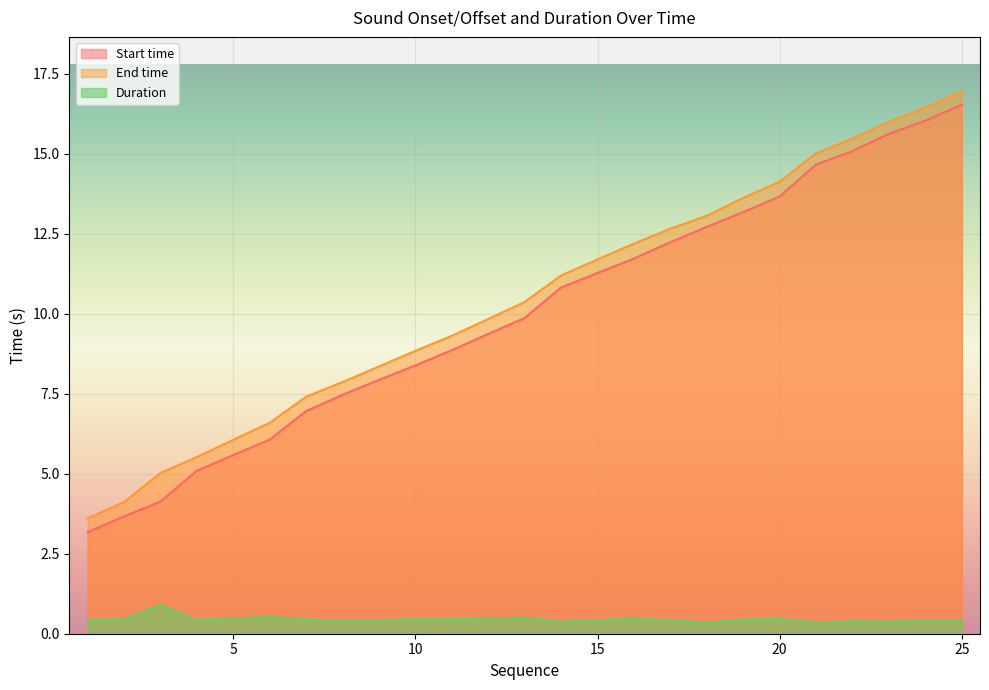

Which series has the largest total across all categories?

End time